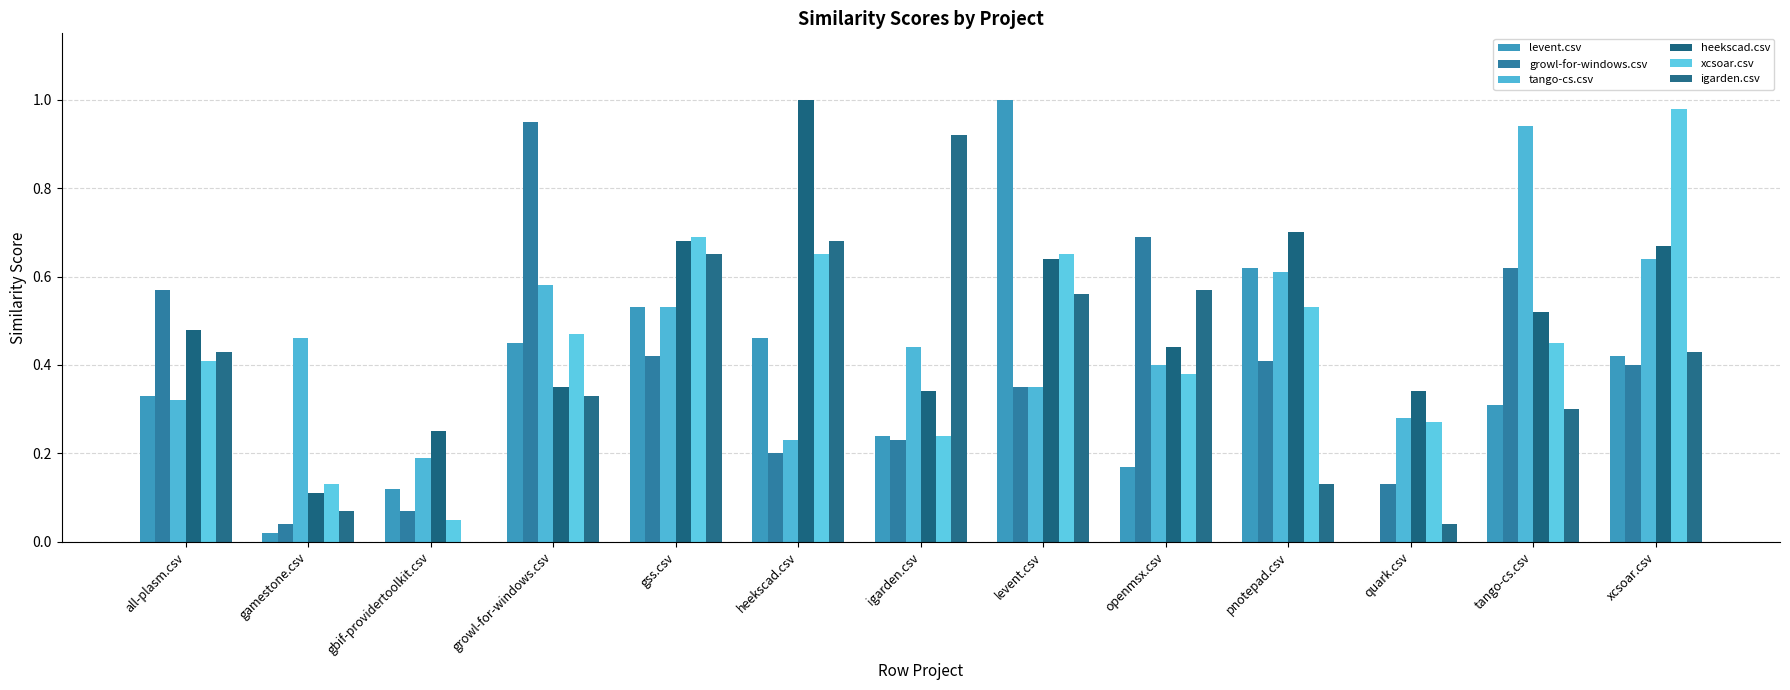

True or false: heekscad.csv has a value of 0.8 at openmsx.csv.

False